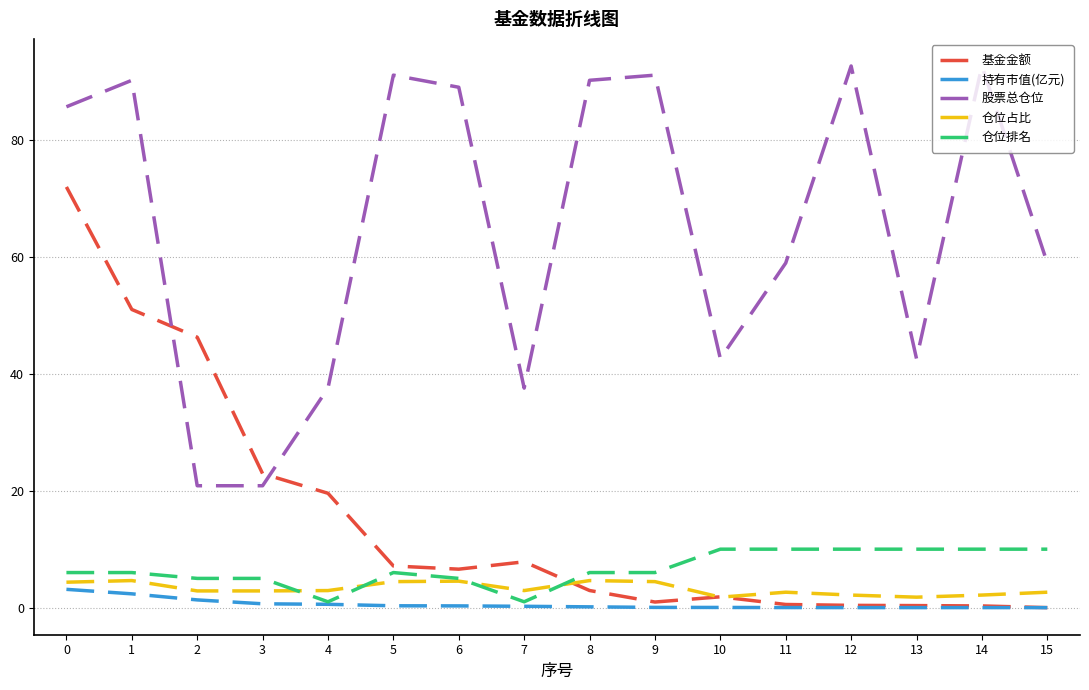

True or false: 股票总仓位 has a value of 64.0 at 4.

False